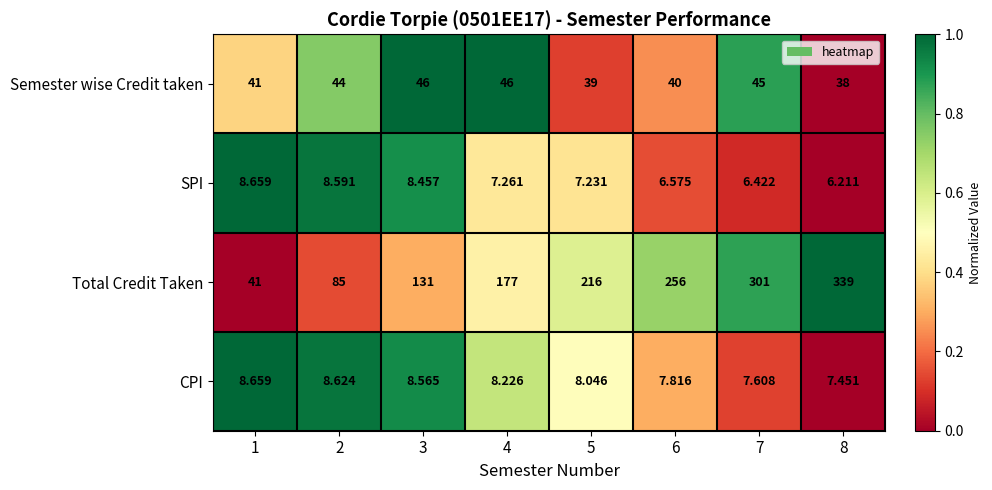

At 4, list the series in order from largest to smallest.

Total Credit Taken, Semester wise Credit taken, CPI, SPI